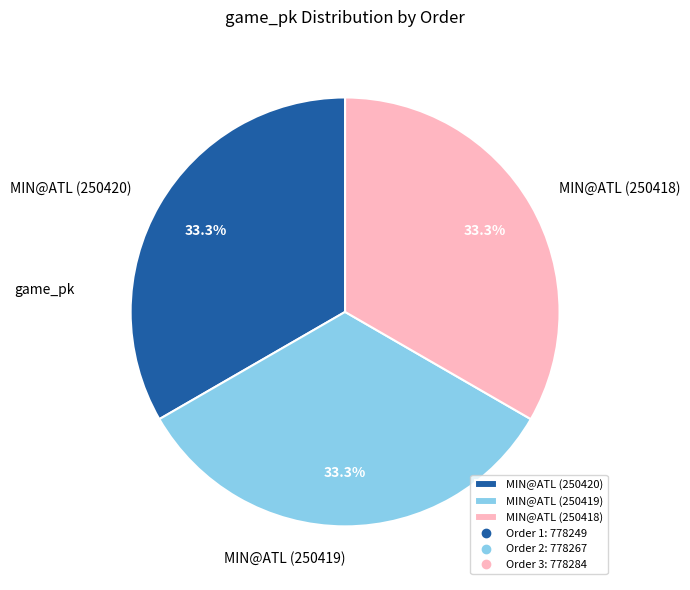

Approximately how many times larger is the value at MIN@ATL (250420) compared to MIN@ATL (250418)?

1.0